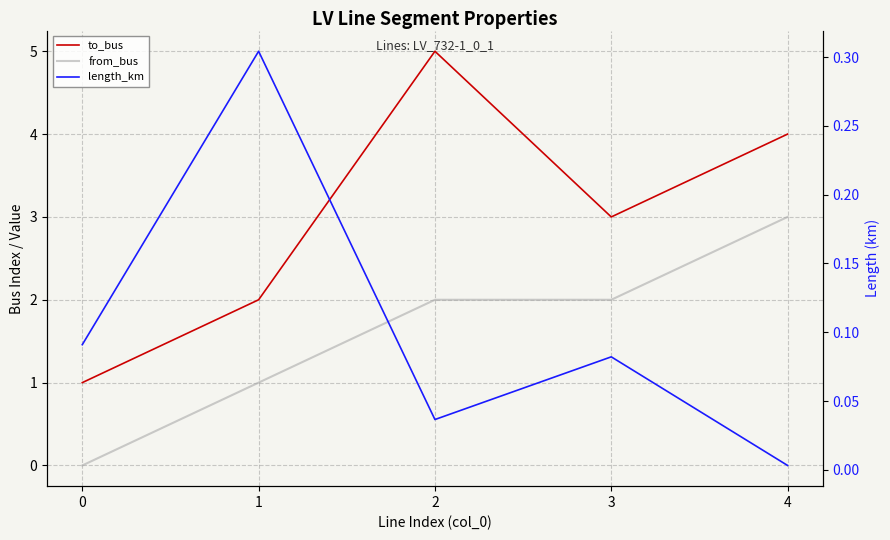

True or false: to_bus and from_bus intersect in this chart.

False